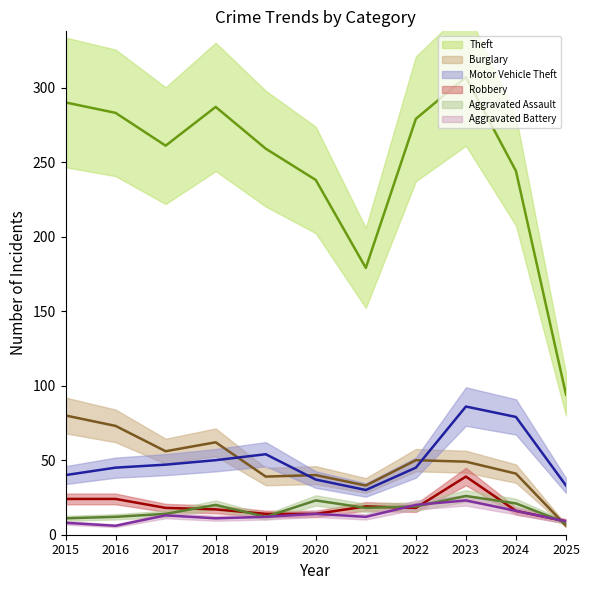

Reading left to right, transcribe all the data shown in this chart.

Theft: 2015=290	2016=283	2017=261	2018=287	2019=259	2020=238	2021=179	2022=279	2023=307	2024=244	2025=94
Burglary: 2015=80	2016=73	2017=56	2018=62	2019=39	2020=40	2021=33	2022=50	2023=49	2024=41	2025=6
Motor Vehicle Theft: 2015=40	2016=45	2017=47	2018=50	2019=54	2020=37	2021=30	2022=45	2023=86	2024=79	2025=33
Robbery: 2015=24	2016=24	2017=18	2018=17	2019=14	2020=14	2021=19	2022=18	2023=39	2024=16	2025=9
Aggravated Assault: 2015=11	2016=12	2017=14	2018=20	2019=12	2020=23	2021=18	2022=19	2023=26	2024=21	2025=8
Aggravated Battery: 2015=8	2016=6	2017=13	2018=11	2019=12	2020=14	2021=12	2022=20	2023=23	2024=16	2025=9